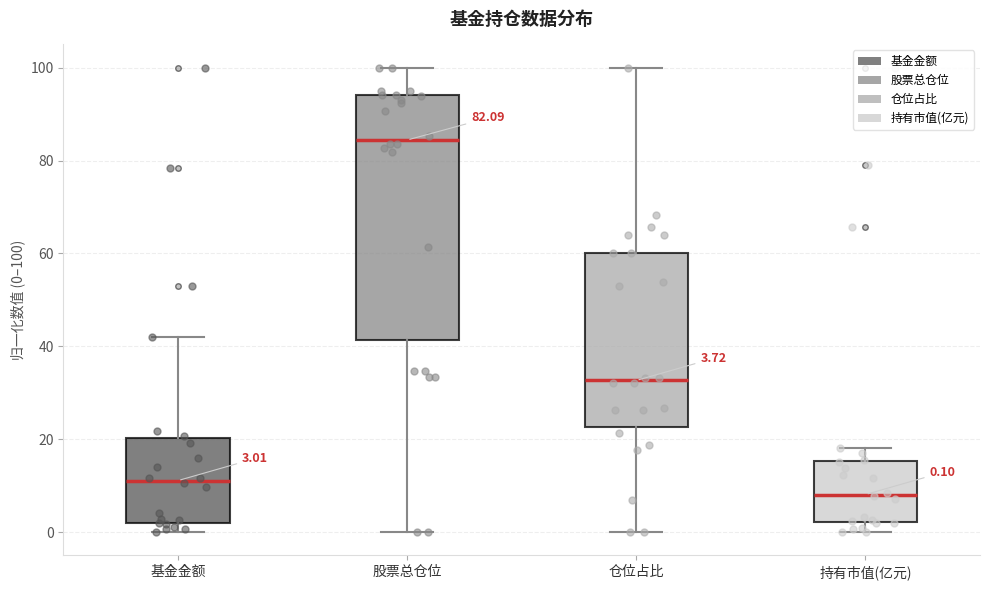

Comparing the boxes themselves (not the whiskers), which one is the tallest?

股票总仓位